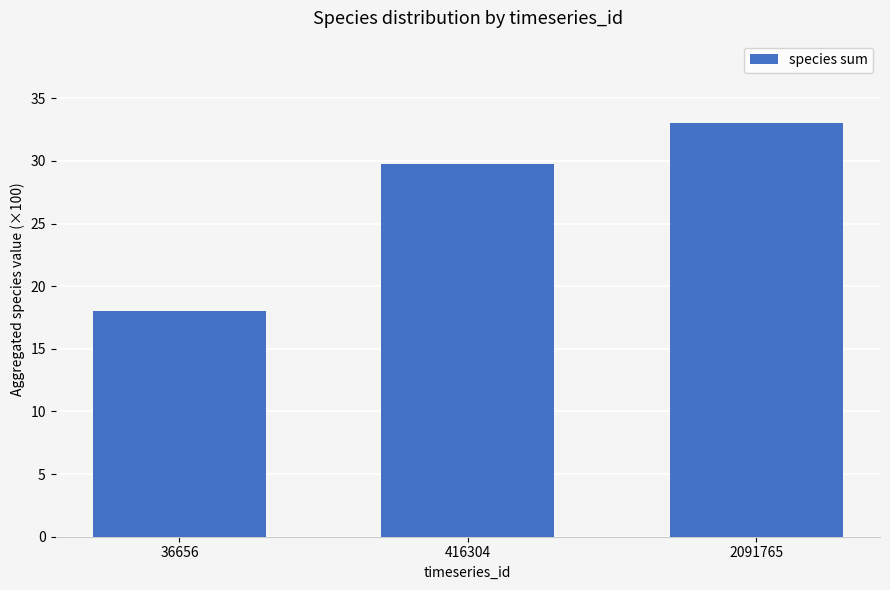

Does the chart contain any negative values?

No